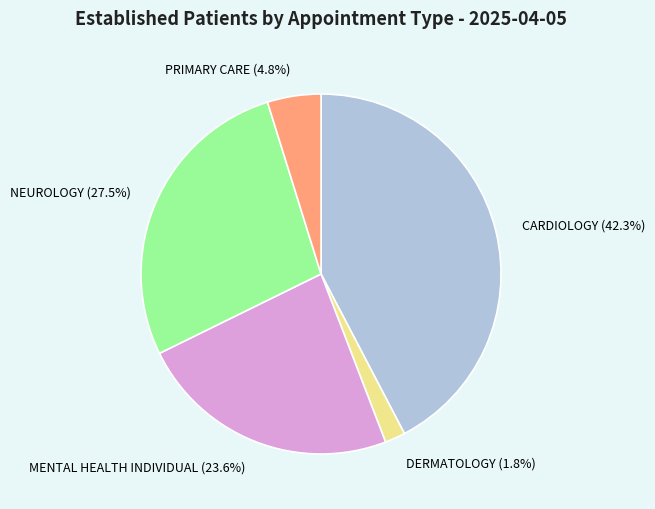

Which category has the smallest portion of the pie?

DERMATOLOGY